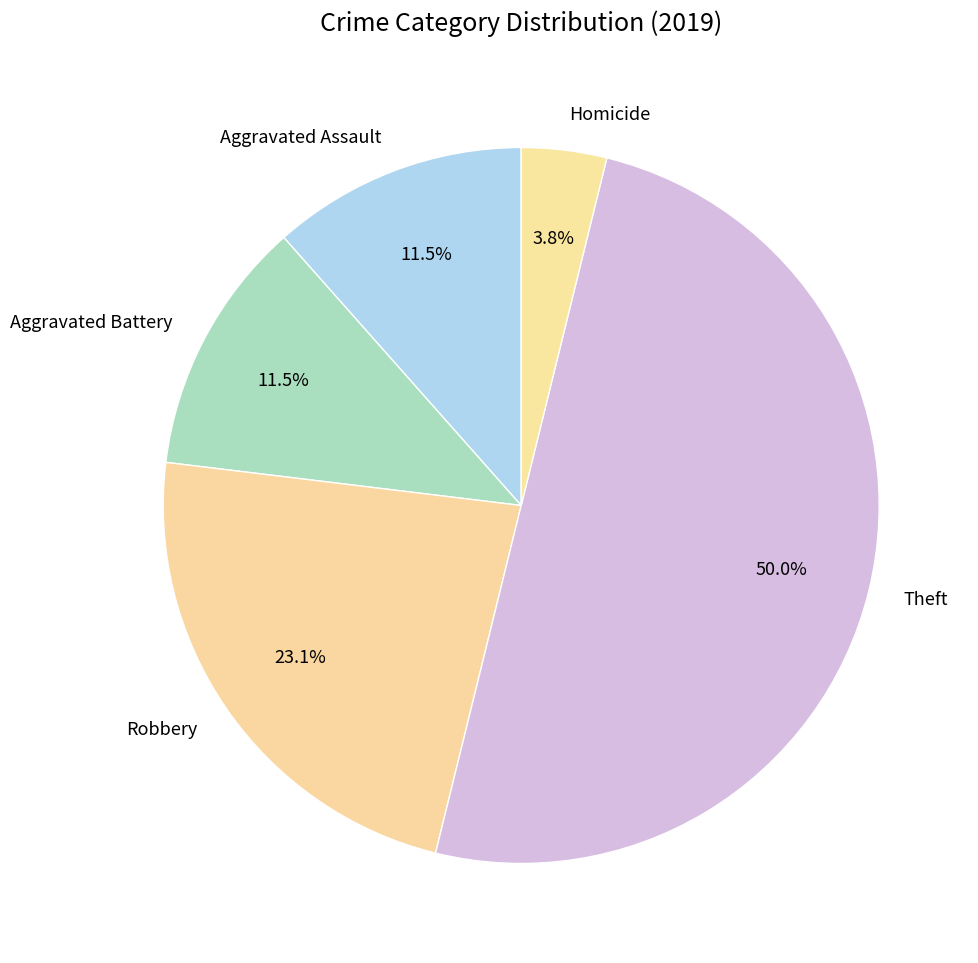

Combined, do Aggravated Battery and Homicide account for over 50%?

No